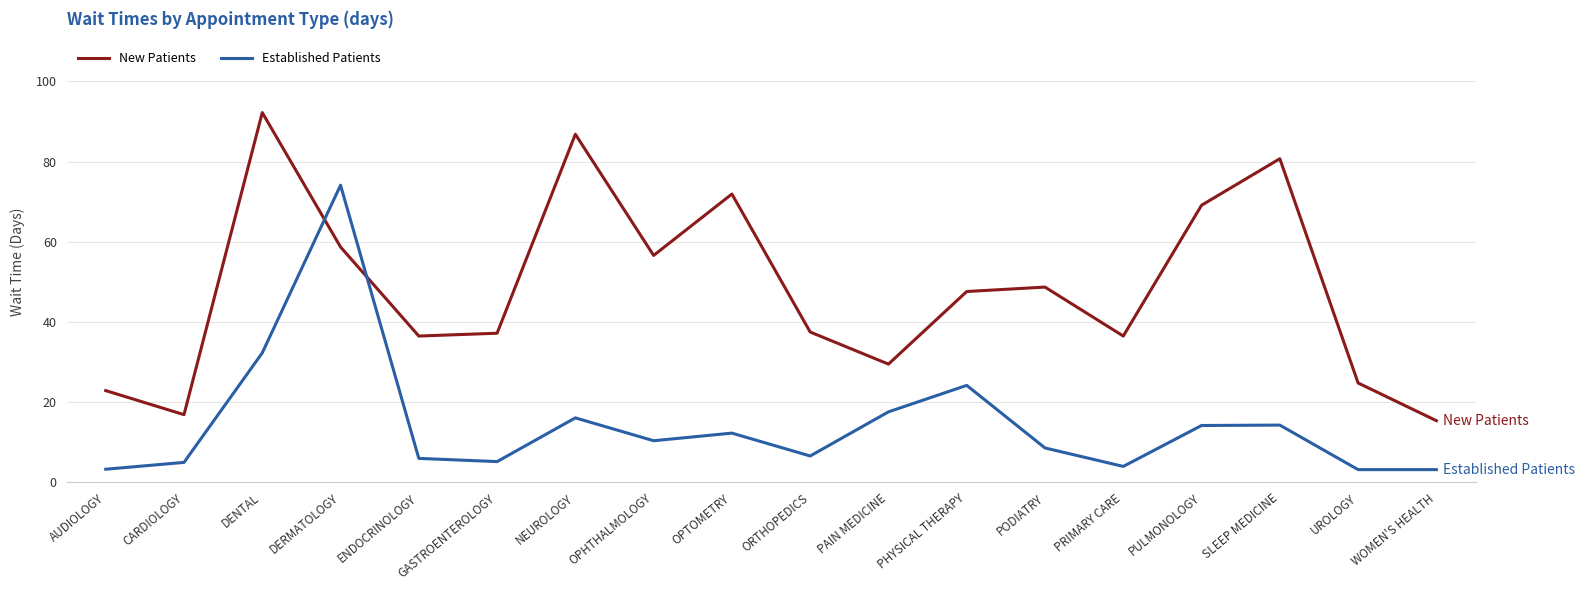

What is the difference between the Established Patients values at UROLOGY and NEUROLOGY?

12.9